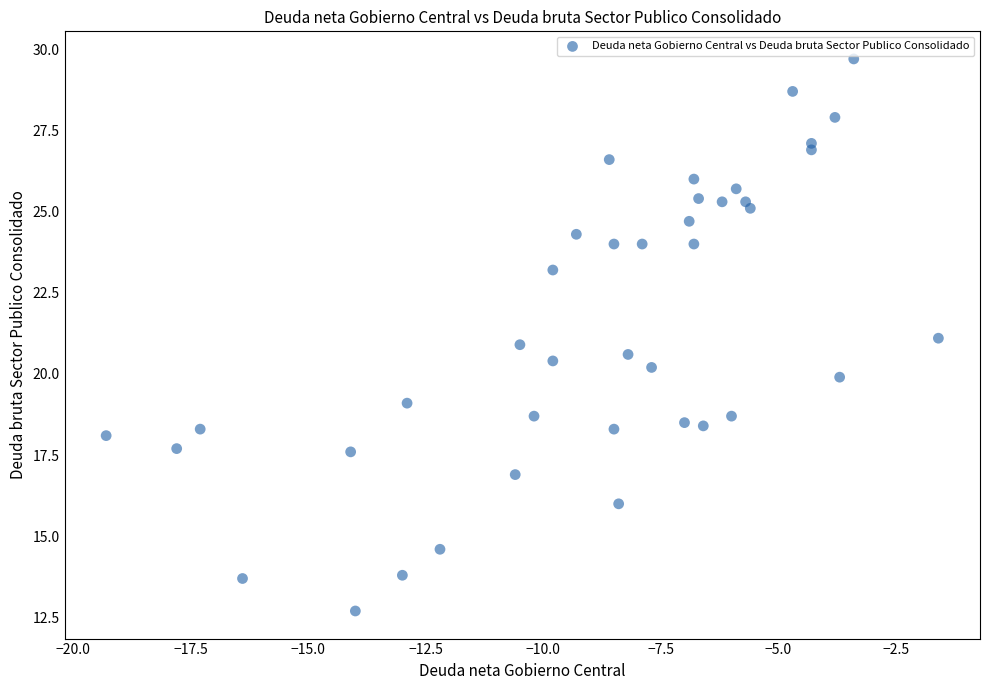

What is the range of Y values (max minus min)?

17.0